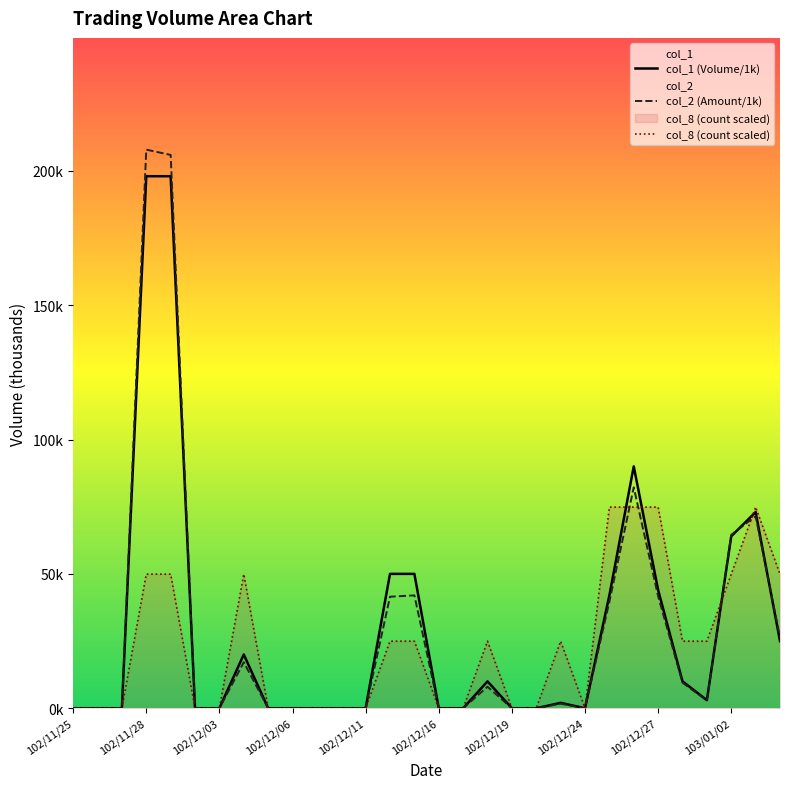

Which series has the largest total across all categories?

col_1 (Volume/1k)